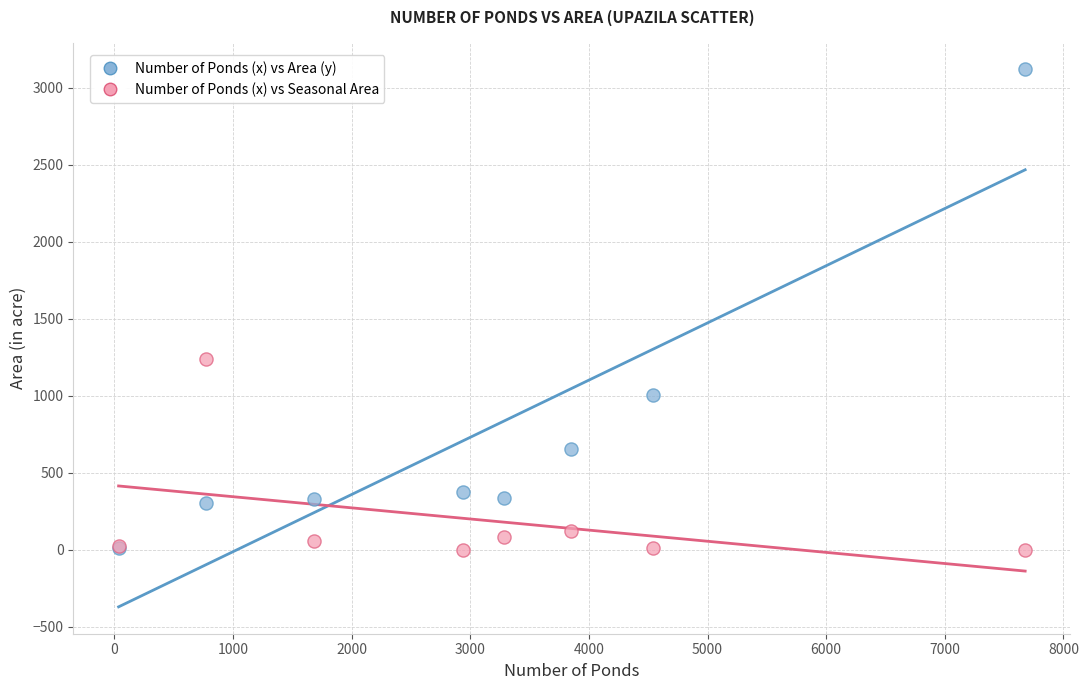

Across all series, what Y value is closest to 1559?

1240